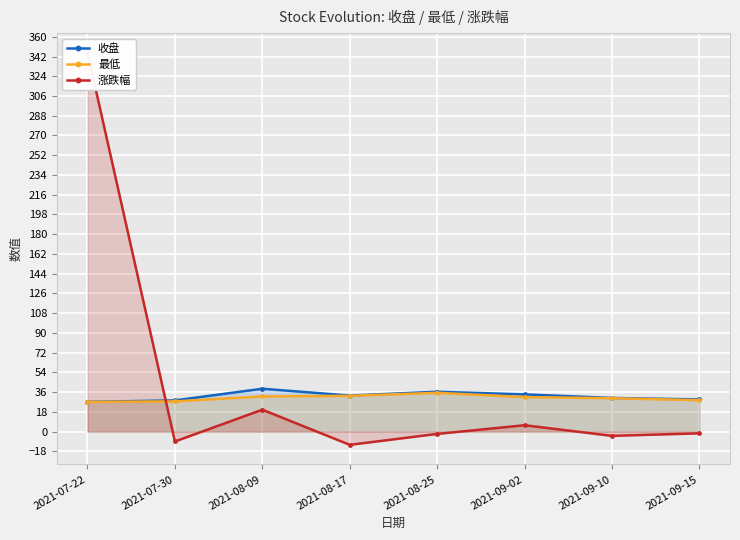

Between 2021-07-30 and 2021-08-09, which is larger?

2021-08-09